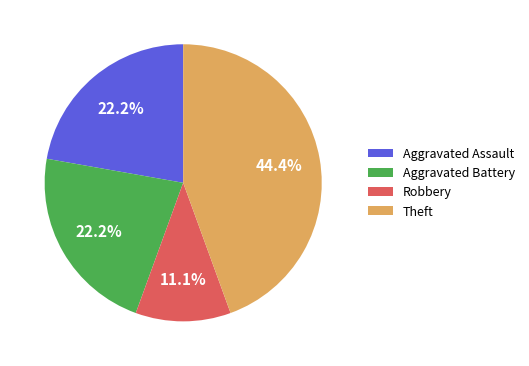

True or false: Robbery accounts for 1% of the total.

False